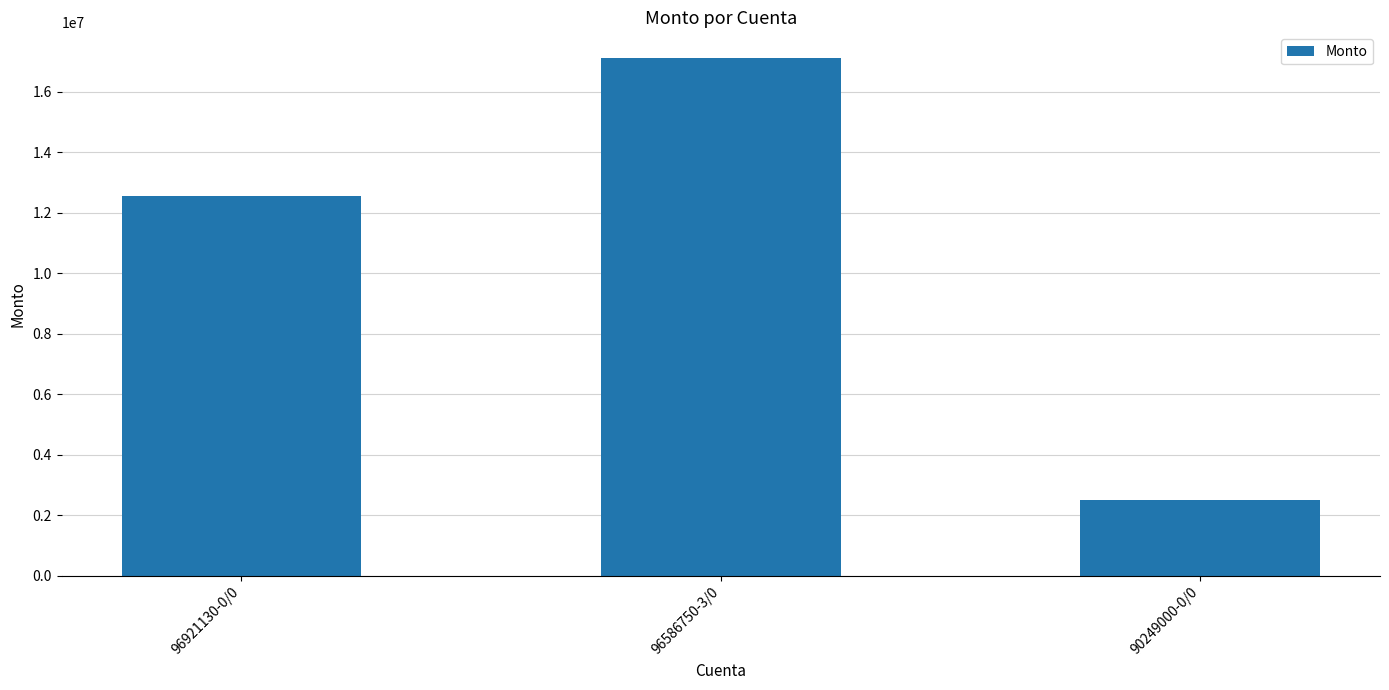

List the labels in order of value, largest first.

96586750-3/0, 96921130-0/0, 90249000-0/0